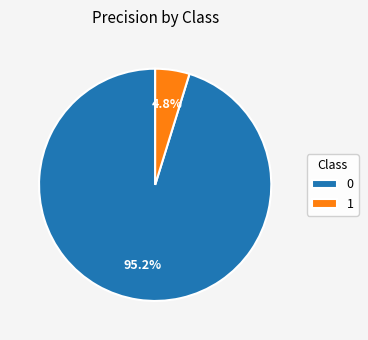

To the nearest percent, what is the difference between the 0 and 1 slice percentages?

90%